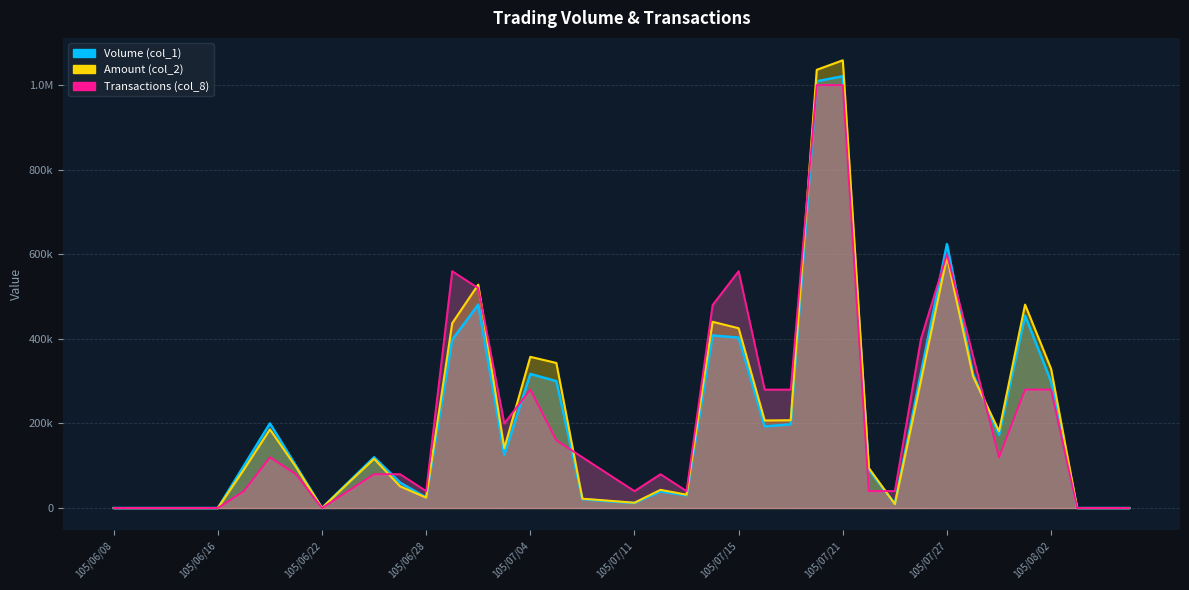

Reading left to right, transcribe all the data shown in this chart.

Volume (col_1): 105/06/08=0	105/06/13=0	105/06/14=0	105/06/15=0	105/06/16=0	105/06/17=100000	105/06/20=200000	105/06/21=100000	105/06/22=0	105/06/23=60000	105/06/24=120000	105/06/27=60000	105/06/28=25000	105/06/29=398000	105/06/30=481000	105/07/01=126000	105/07/04=317000	105/07/05=300000	105/07/06=21000	105/07/07=16000	105/07/11=12000	105/07/12=39000	105/07/13=30000	105/07/14=408000	105/07/15=403000	105/07/18=193000	105/07/19=198000	105/07/20=1009000	105/07/21=1021000	105/07/22=91000	105/07/25=10000	105/07/26=319000	105/07/27=624000	105/07/28=317000	105/07/29=173000	105/08/01=455000	105/08/02=299000	105/08/03=0	105/08/04=0	105/08/05=0
Amount (col_2): 105/06/08=0	105/06/13=0	105/06/14=0	105/06/15=0	105/06/16=0	105/06/17=91000	105/06/20=186000	105/06/21=97000	105/06/22=0	105/06/23=58800	105/06/24=116400	105/06/27=51300	105/06/28=24500	105/06/29=437070	105/06/30=528250	105/07/01=141300	105/07/04=357500	105/07/05=343000	105/07/06=21970	105/07/07=17360	105/07/11=12480	105/07/12=42990	105/07/13=31500	105/07/14=440360	105/07/15=425150	105/07/18=207010	105/07/19=207600	105/07/20=1036180	105/07/21=1058720	105/07/22=94640	105/07/25=9200	105/07/26=300900	105/07/27=594470	105/07/28=311780	105/07/29=181520	105/08/01=480970	105/08/02=328990	105/08/03=0	105/08/04=0	105/08/05=0
Transactions (col_8): 105/06/08=0	105/06/13=0	105/06/14=0	105/06/15=0	105/06/16=0	105/06/17=40000	105/06/20=120000	105/06/21=80000	105/06/22=0	105/06/23=40000	105/06/24=80000	105/06/27=80000	105/06/28=40000	105/06/29=560000	105/06/30=520000	105/07/01=200000	105/07/04=280000	105/07/05=160000	105/07/06=120000	105/07/07=80000	105/07/11=40000	105/07/12=80000	105/07/13=40000	105/07/14=480000	105/07/15=560000	105/07/18=280000	105/07/19=280000	105/07/20=1000000	105/07/21=1000000	105/07/22=40000	105/07/25=40000	105/07/26=400000	105/07/27=600000	105/07/28=360000	105/07/29=120000	105/08/01=280000	105/08/02=280000	105/08/03=0	105/08/04=0	105/08/05=0